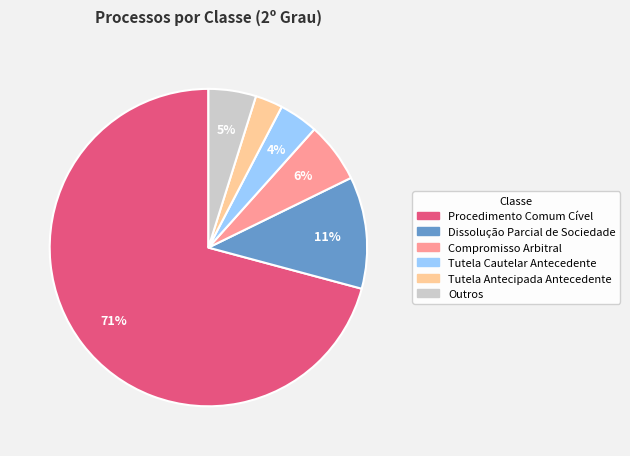

Is there a majority slice in this chart?

Yes